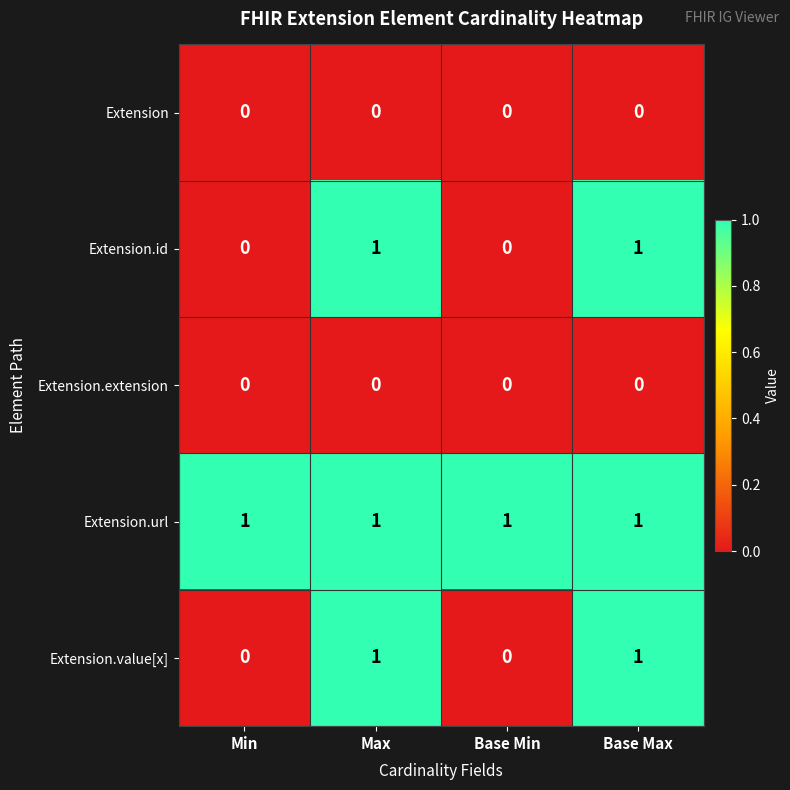

True or false: Extension.id has a value of 1 at Max.

True